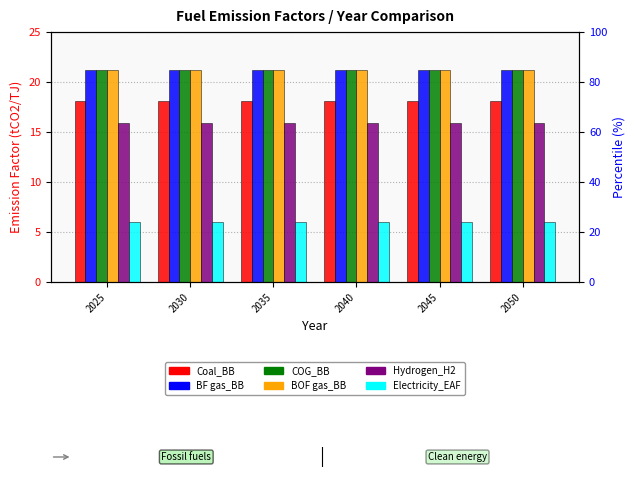

Reading left to right, what are all the values shown in this chart?

Coal_BB: 2025=18.1	2030=18.1	2035=18.1	2040=18.1	2045=18.1	2050=18.1
BF gas_BB: 2025=21.2	2030=21.2	2035=21.2	2040=21.2	2045=21.2	2050=21.2
COG_BB: 2025=21.2	2030=21.2	2035=21.2	2040=21.2	2045=21.2	2050=21.2
BOF gas_BB: 2025=21.2	2030=21.2	2035=21.2	2040=21.2	2045=21.2	2050=21.2
Hydrogen_H2: 2025=15.9	2030=15.9	2035=15.9	2040=15.9	2045=15.9	2050=15.9
Electricity_EAF: 2025=6.0	2030=6.0	2035=6.0	2040=6.0	2045=6.0	2050=6.0